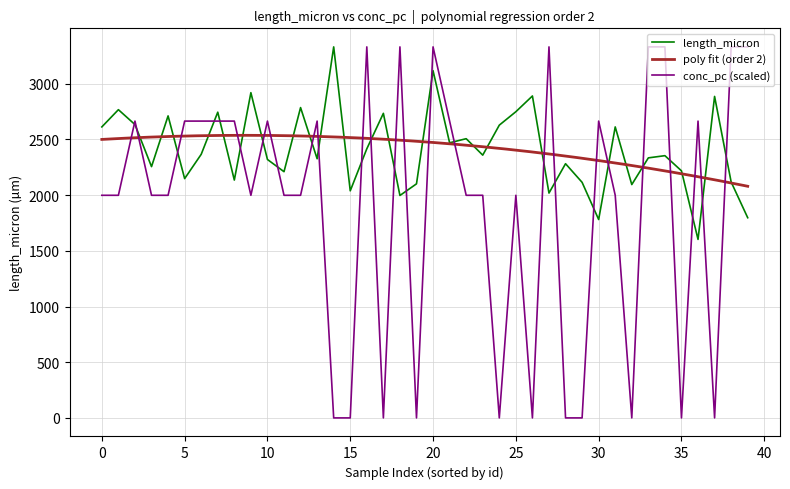

The conc_pc series shows 0.9 at 7. True or false?

False